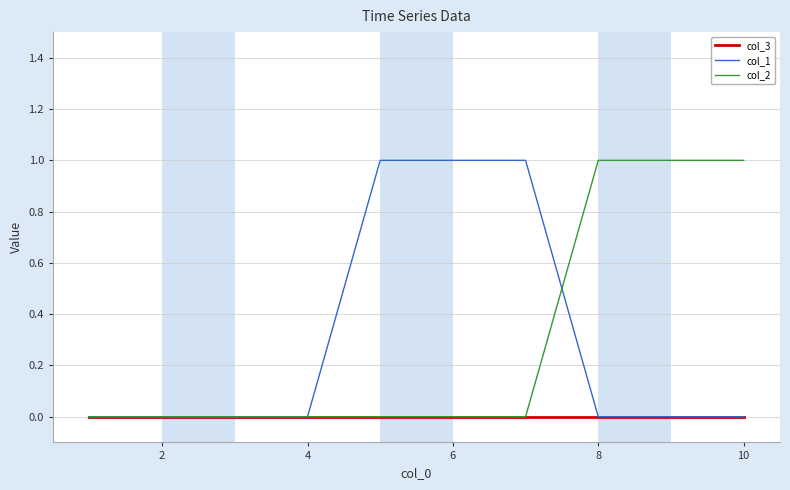

What are all the series names shown in the legend?

col_3, col_1, col_2